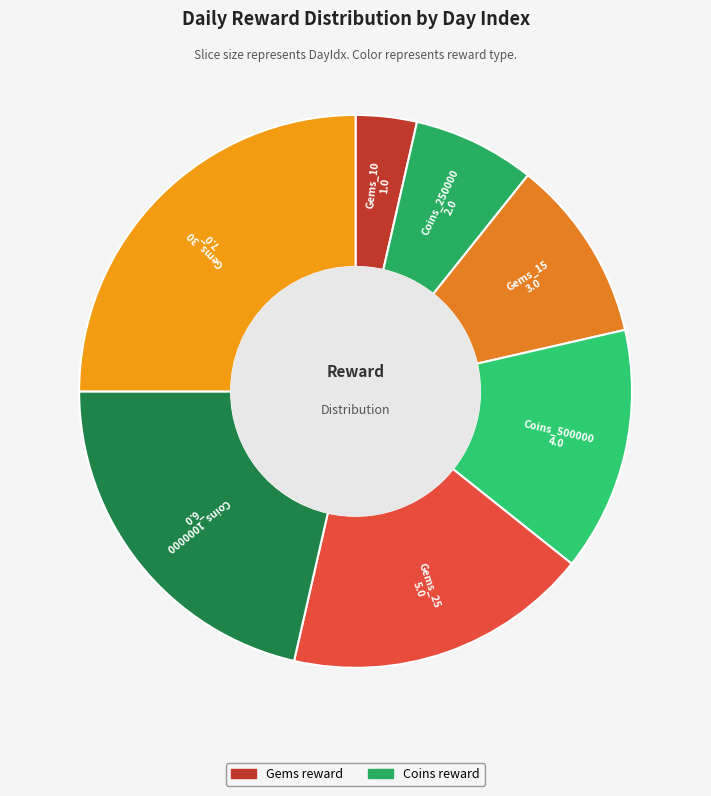

Does any single category account for the majority?

No